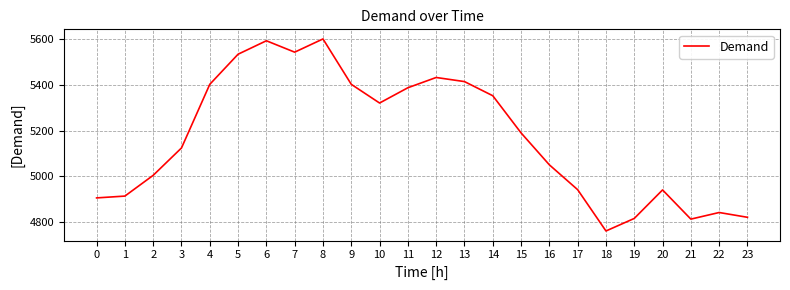

How many lines are shown in the chart?

1